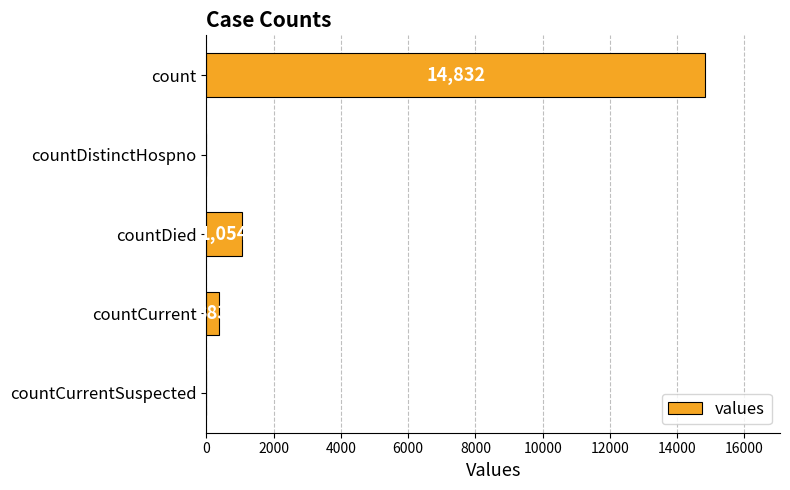

How many positive values are there?

3